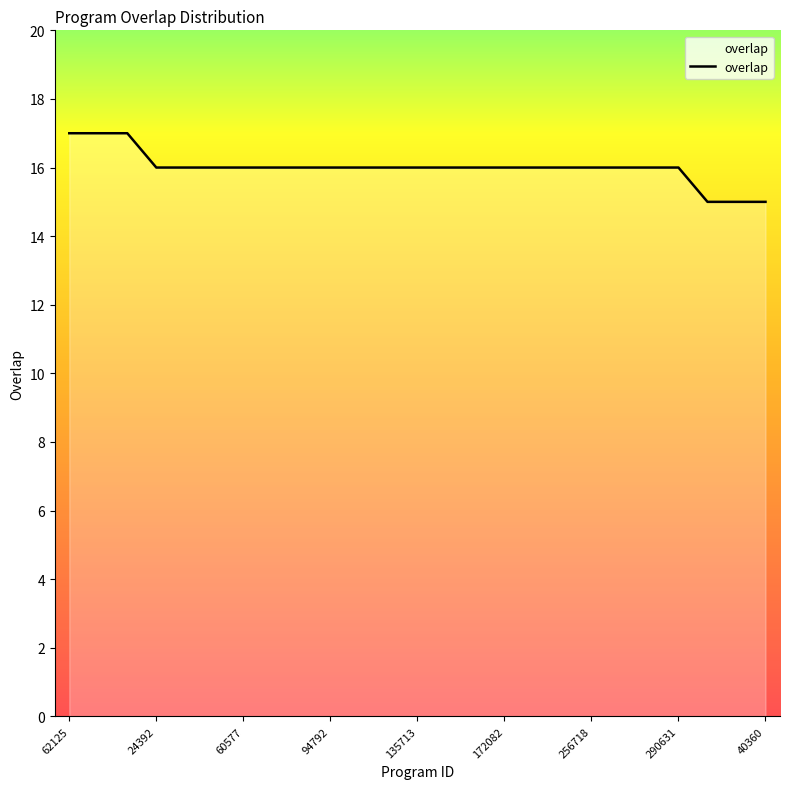

What is the minimum value shown in the chart?

15